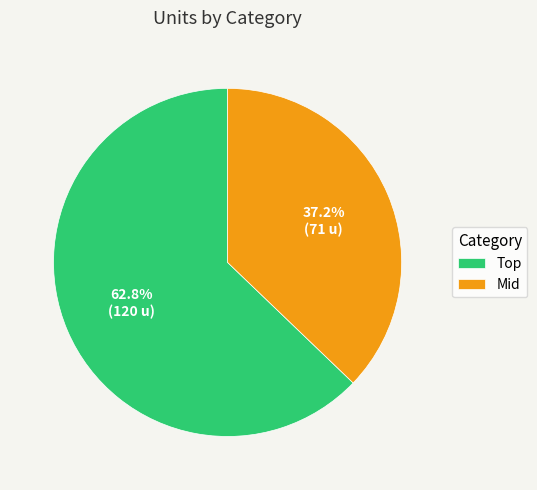

What percentage is the Mid slice, to the nearest percent?

37%